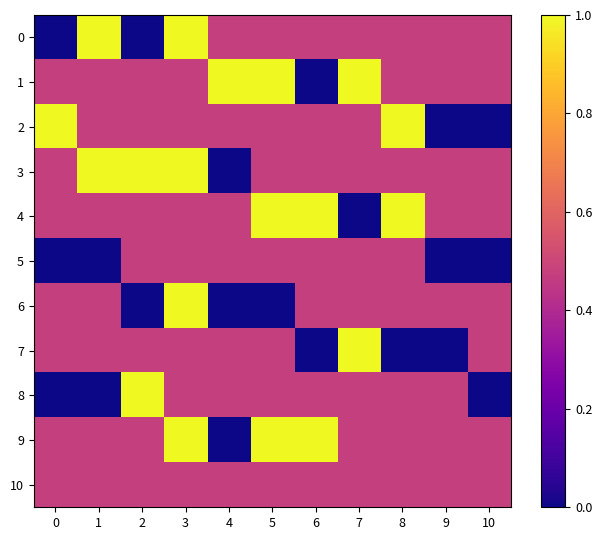

Between 0 and 7, which is larger?

7